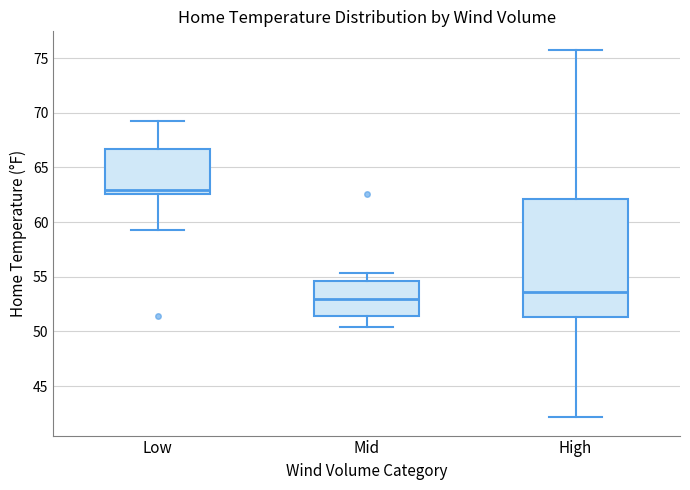

Where is the lower edge of the box for Low on the y-axis? The values are not printed on the chart, so give them approximately, as read against the axis.

62.5